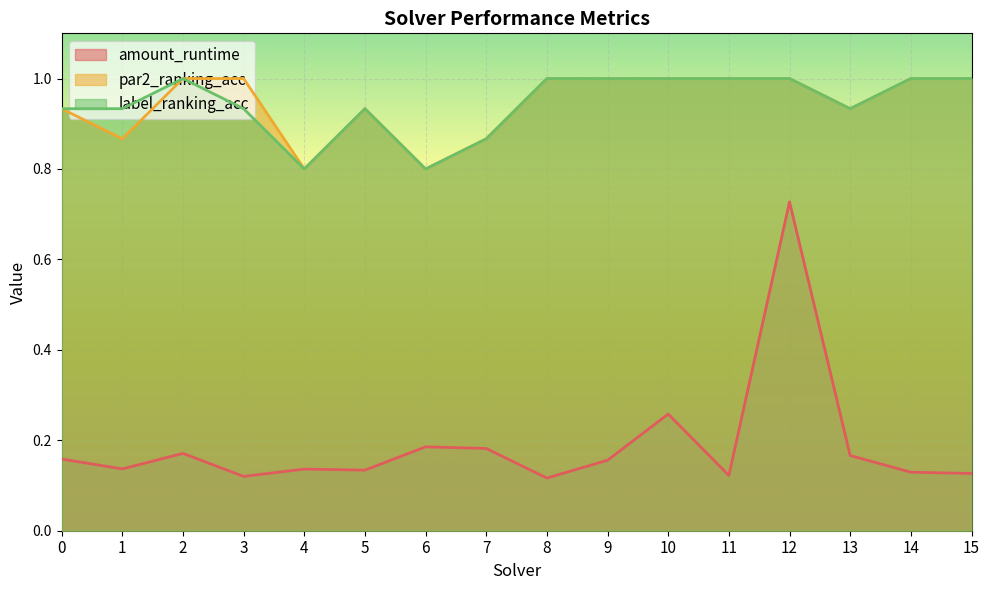

Rank the series at 0 from lowest to highest value.

amount_runtime, par2_ranking_acc, label_ranking_acc